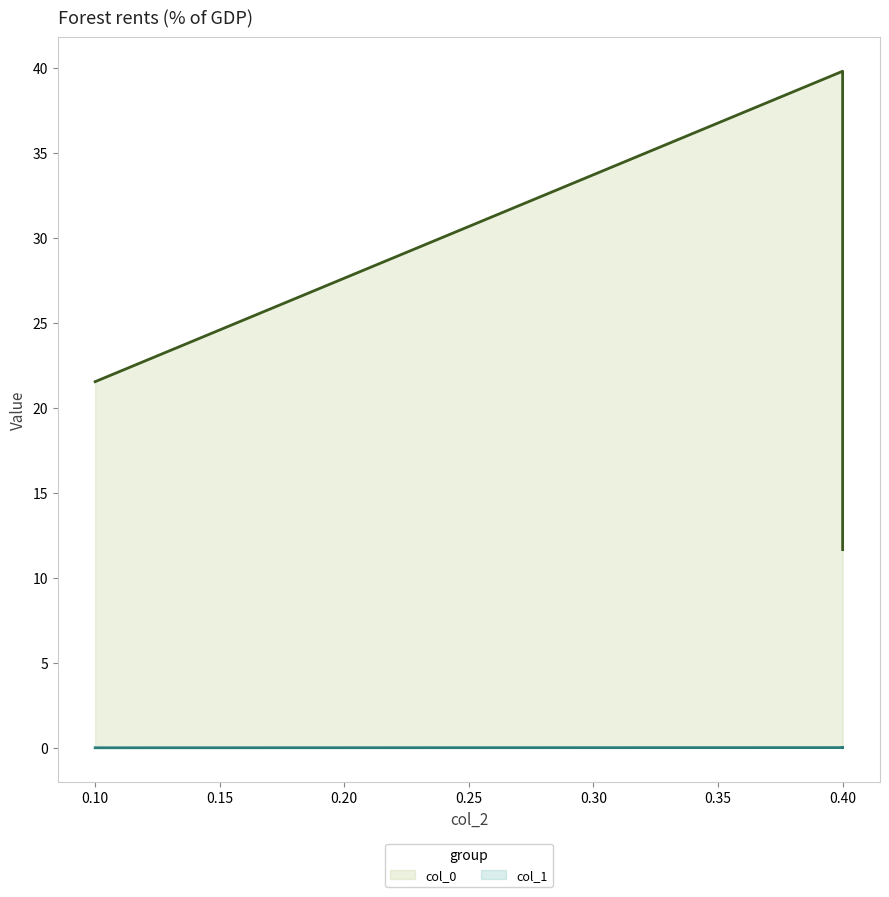

What is the total value across all series at 0.1?

21.5